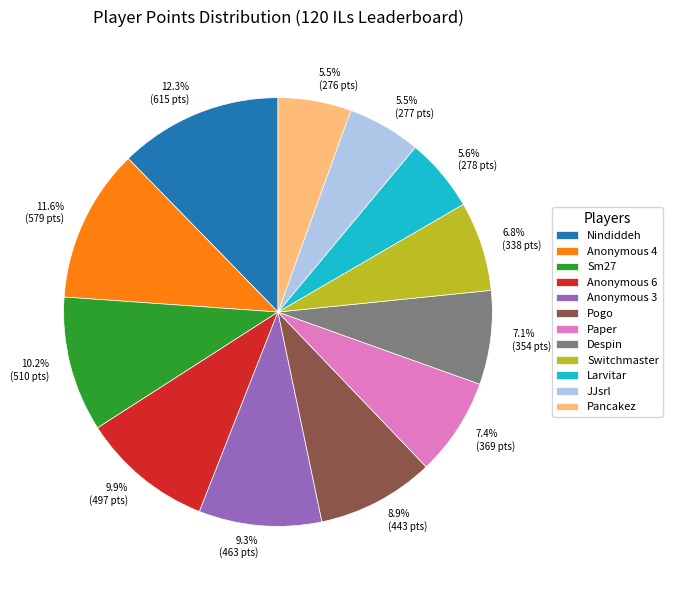

Do Sm27 and Pancakez together represent more than half of the pie?

No